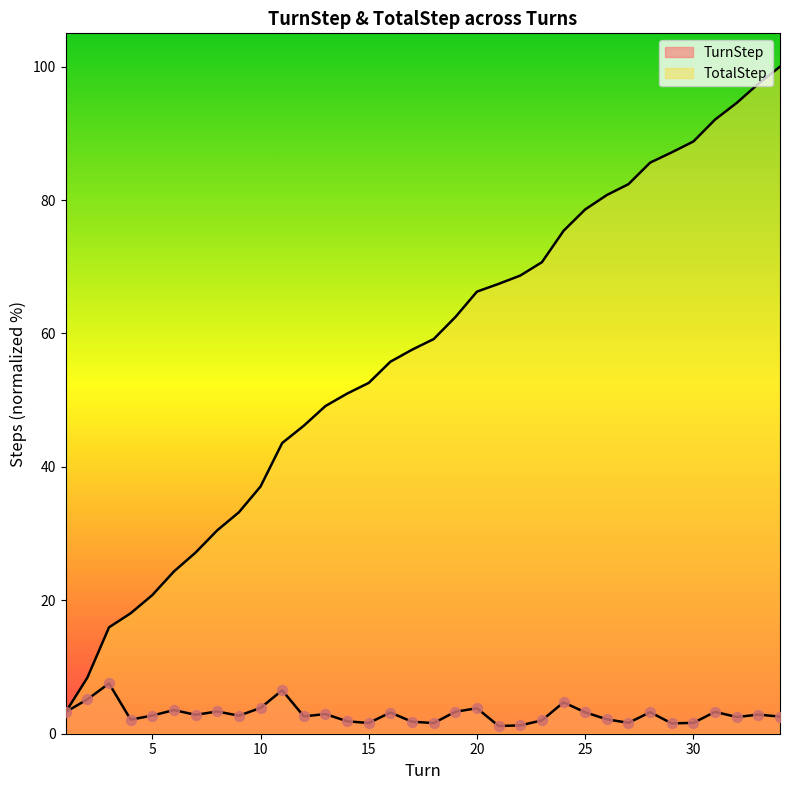

Which series reaches the minimum Y coordinate?

TurnStep